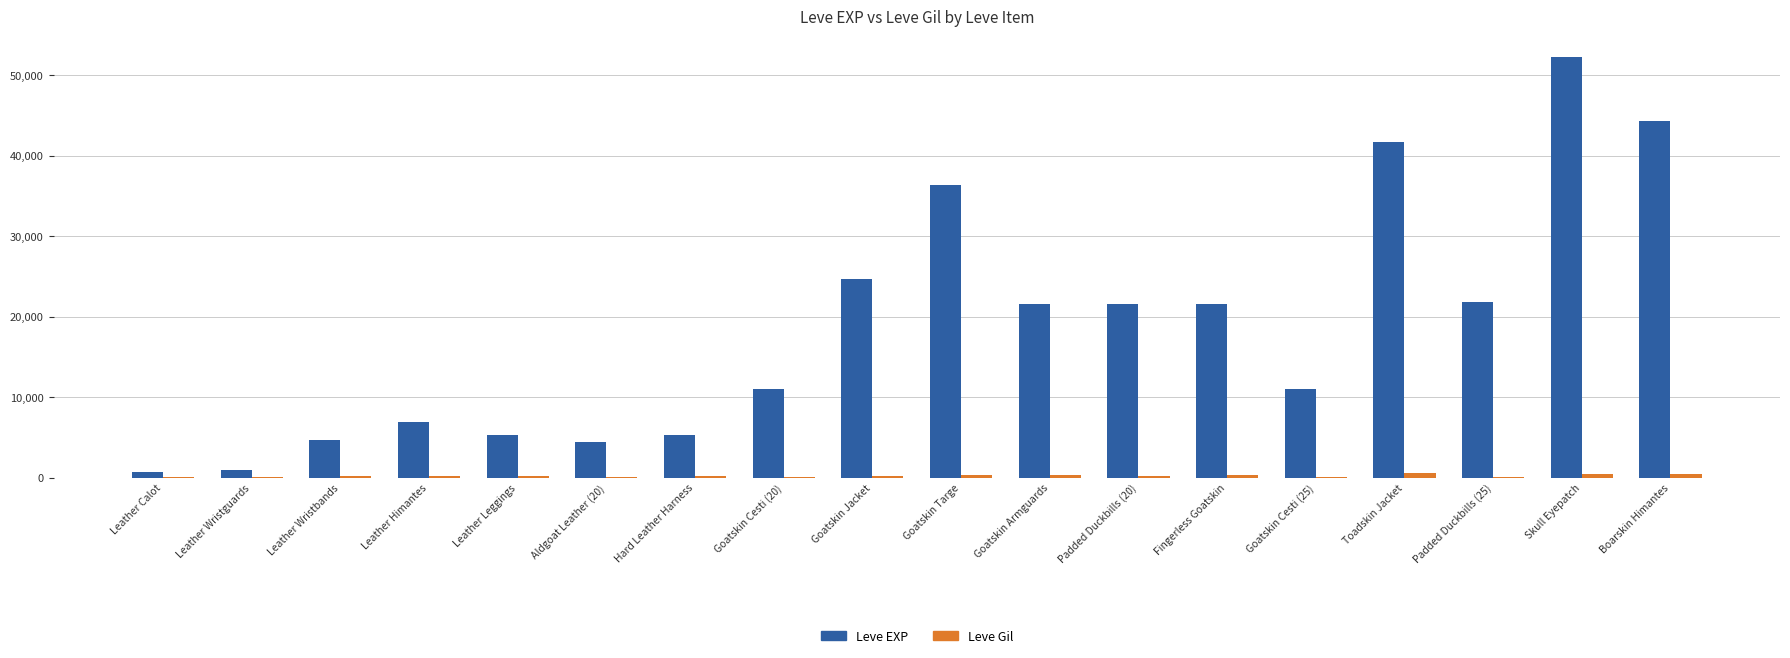

True or false: Leve EXP has a value of 24710 at Goatskin Jacket.

True